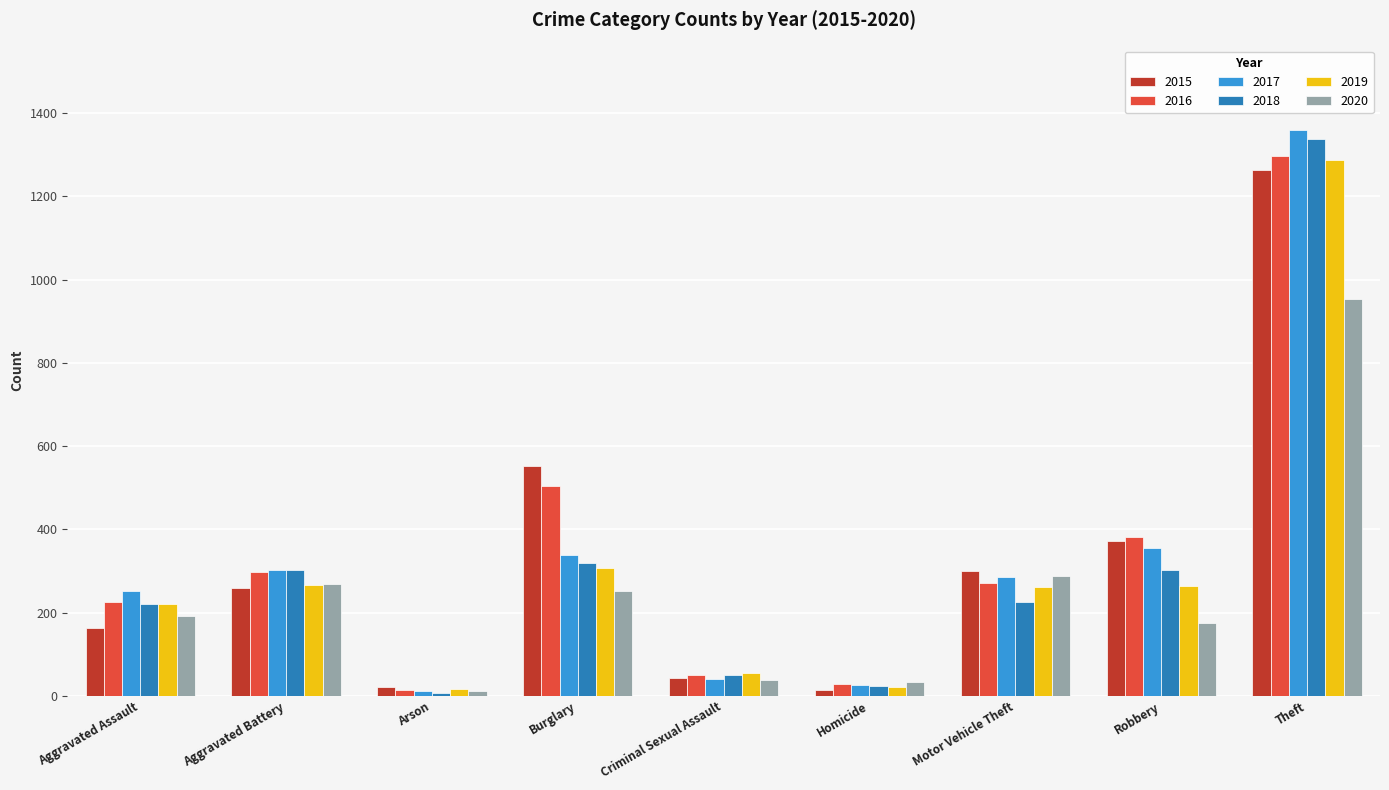

What is the value of the 2017 bar at the 3rd from the left?

12